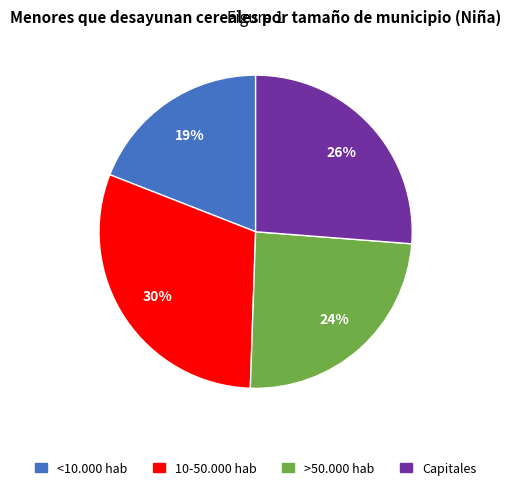

Approximately how many times larger is the value at <10.000 hab compared to >50.000 hab?

0.8